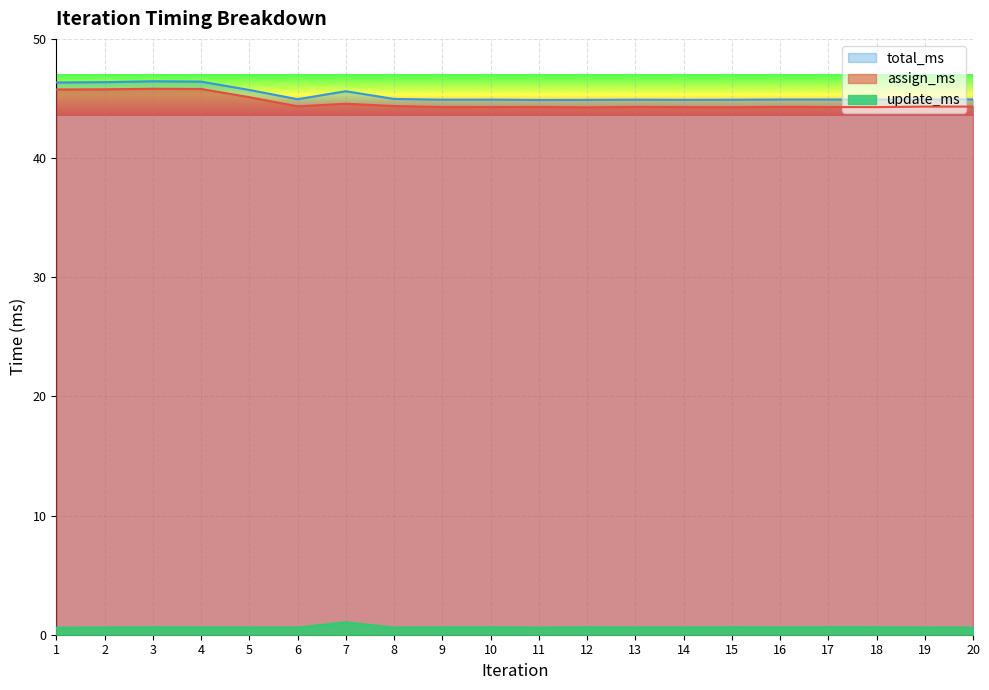

What is the spread (max minus min) of values at 15?

44.3